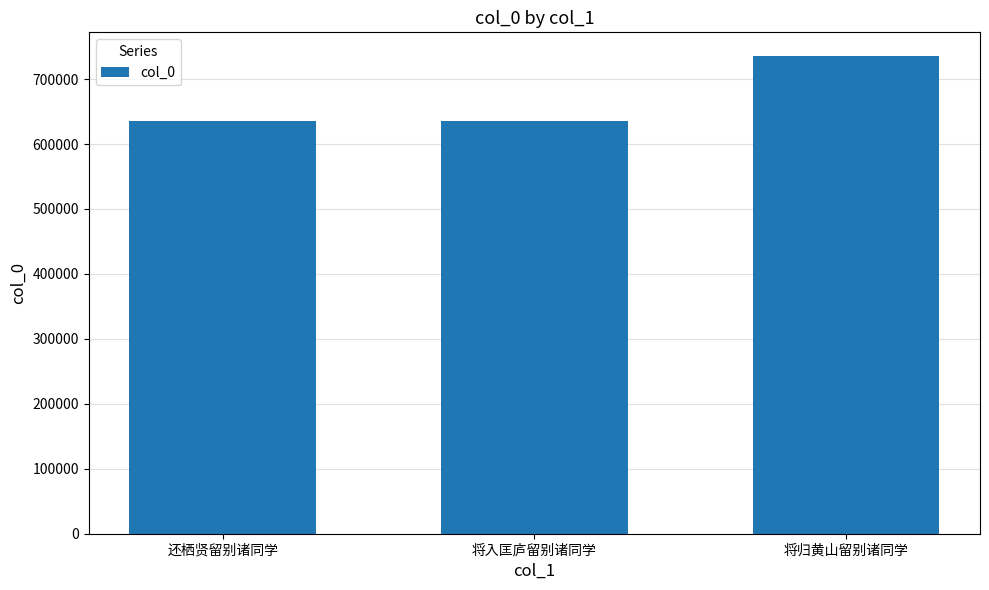

At which category does the chart reach its peak across all series?

将归黄山留别诸同学